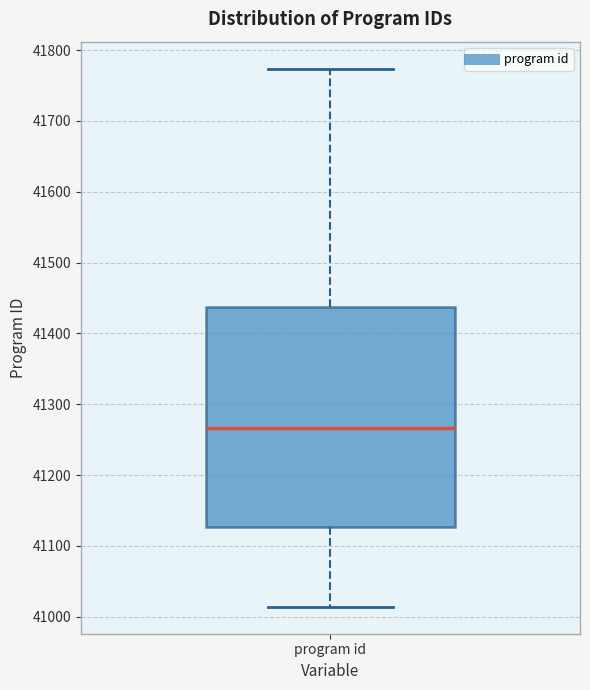

Where is the lower edge of the box for program id on the y-axis? The values are not printed on the chart, so give them approximately, as read against the axis.

41130